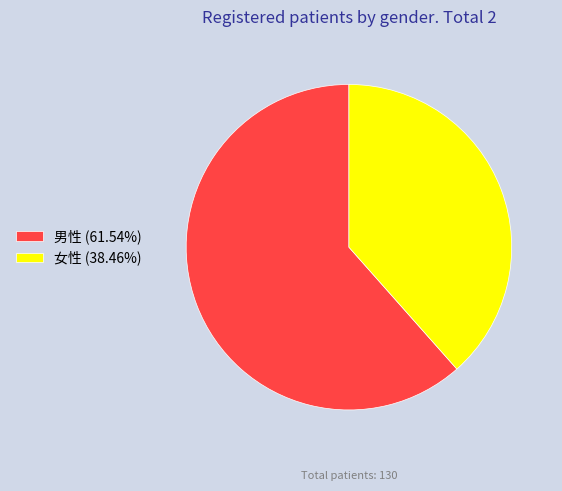

How many slices are in this pie chart?

2